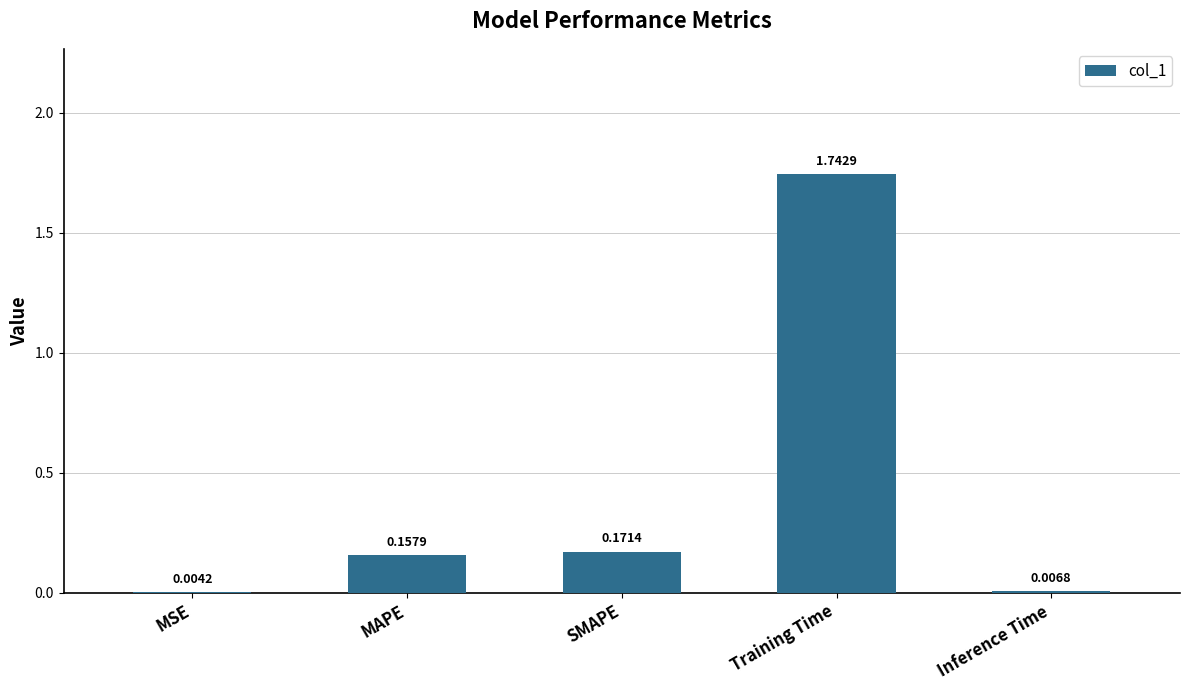

What is the change in value from MAPE to Training Time?

+1.6